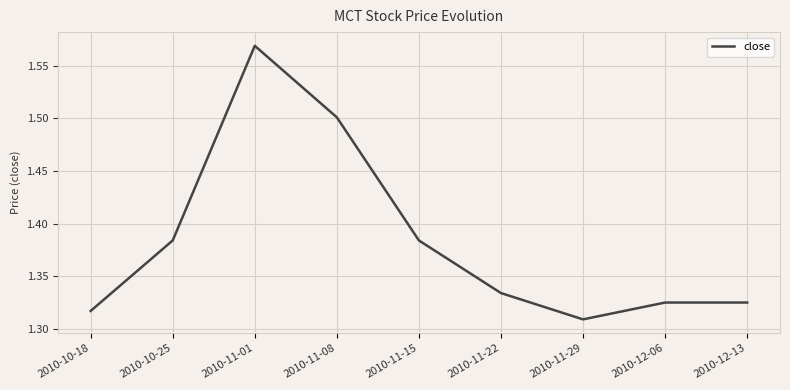

Which label corresponds to the largest value in the chart?

2010-11-01